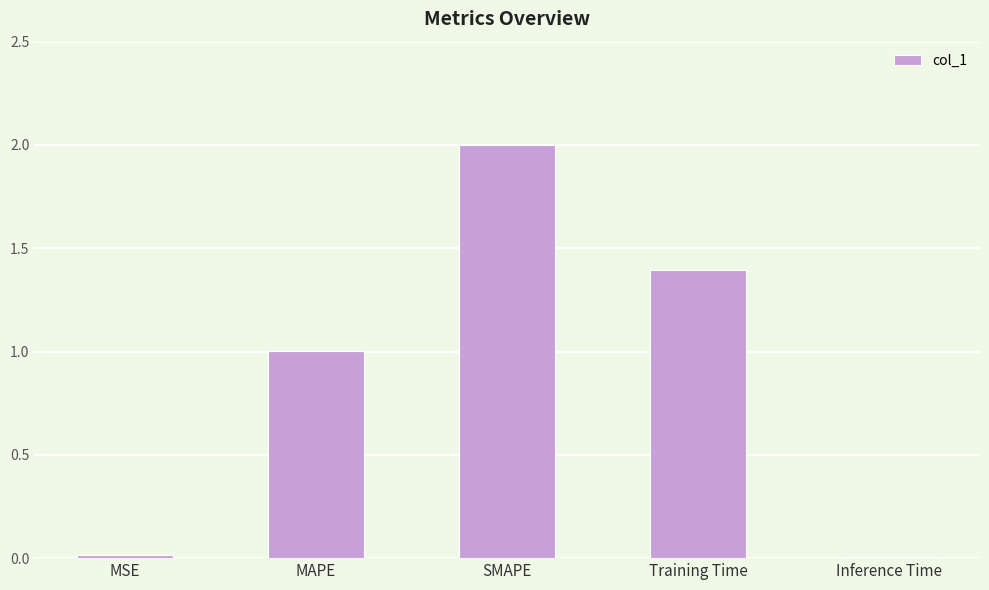

What is the ratio of the value at Training Time to the value at MAPE?

1.4